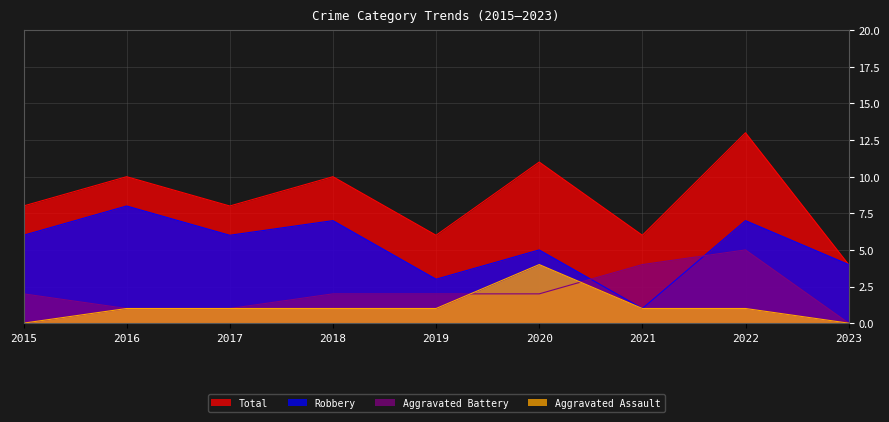

How many values in the Aggravated Assault series are below 1?

2